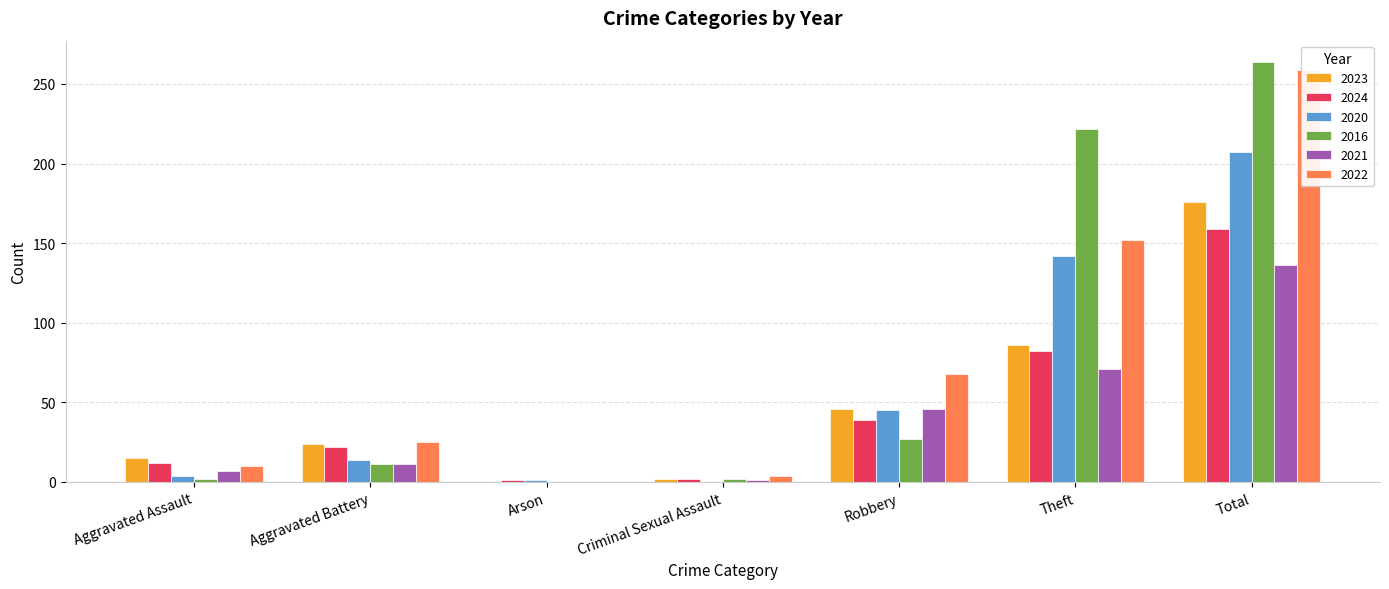

How many groups of bars are there?

7